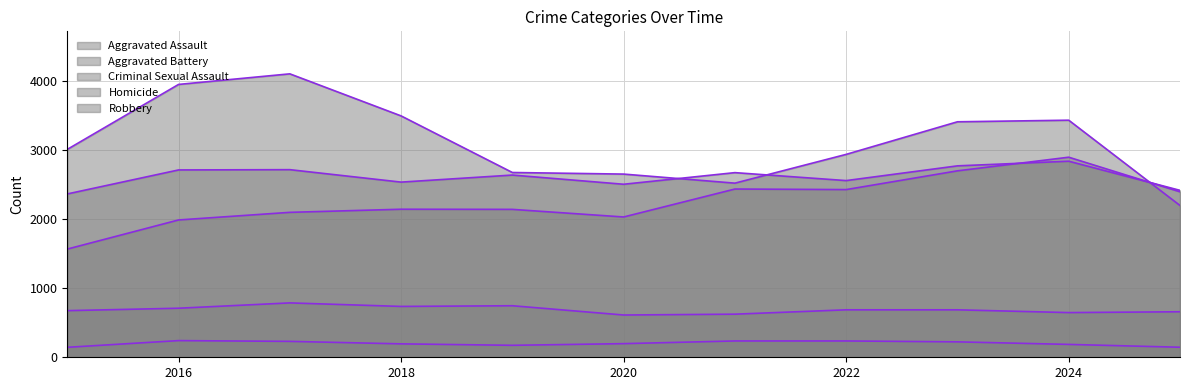

Rank the series at 2017 from lowest to highest value.

Homicide, Criminal Sexual Assault, Aggravated Assault, Aggravated Battery, Robbery